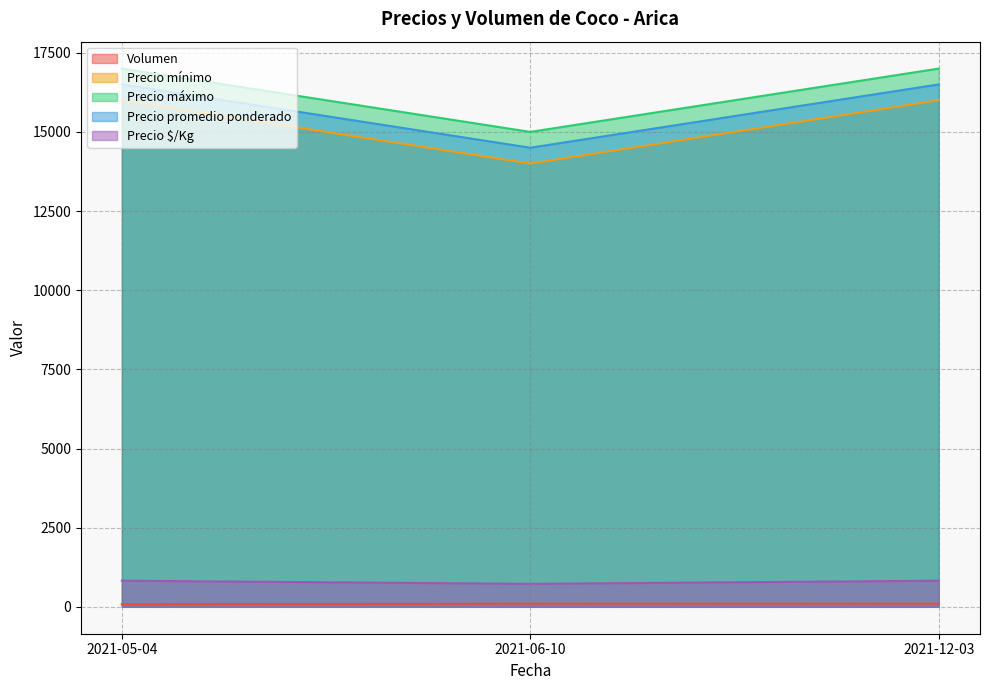

What is the approximate value of Precio mínimo at 2021-05-04, to the nearest 50?

16000